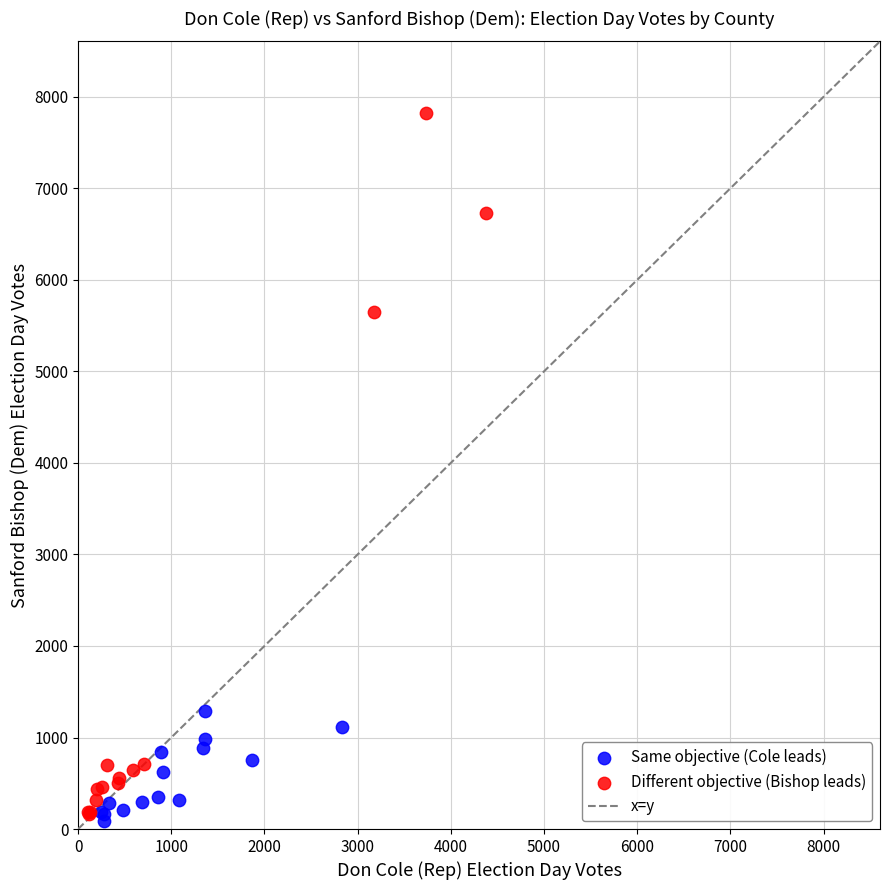

Which series has the widest spread of Y values?

Different objective (Bishop leads)